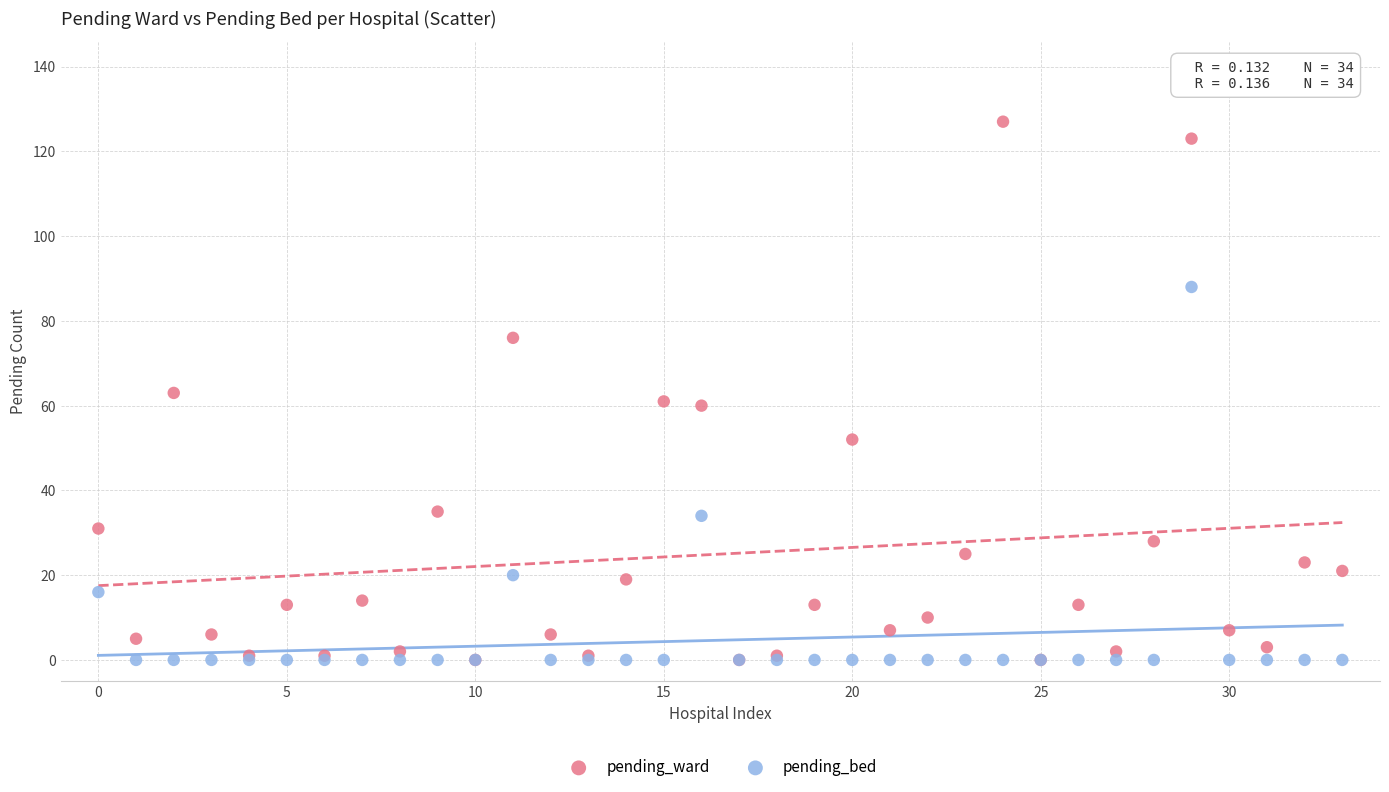

What are all the series names shown in the legend?

pending_ward, pending_bed